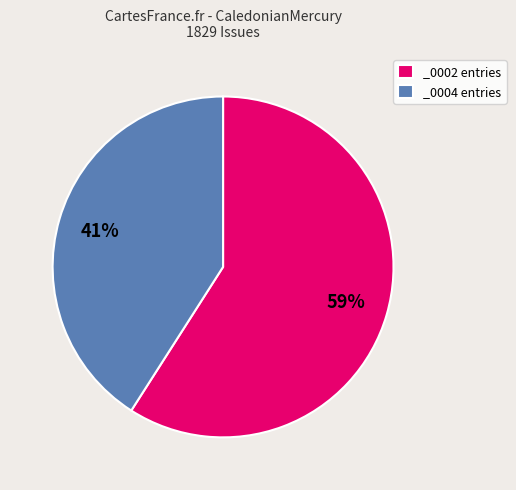

The _0004 entries slice represents 51% of the pie. True or false?

False